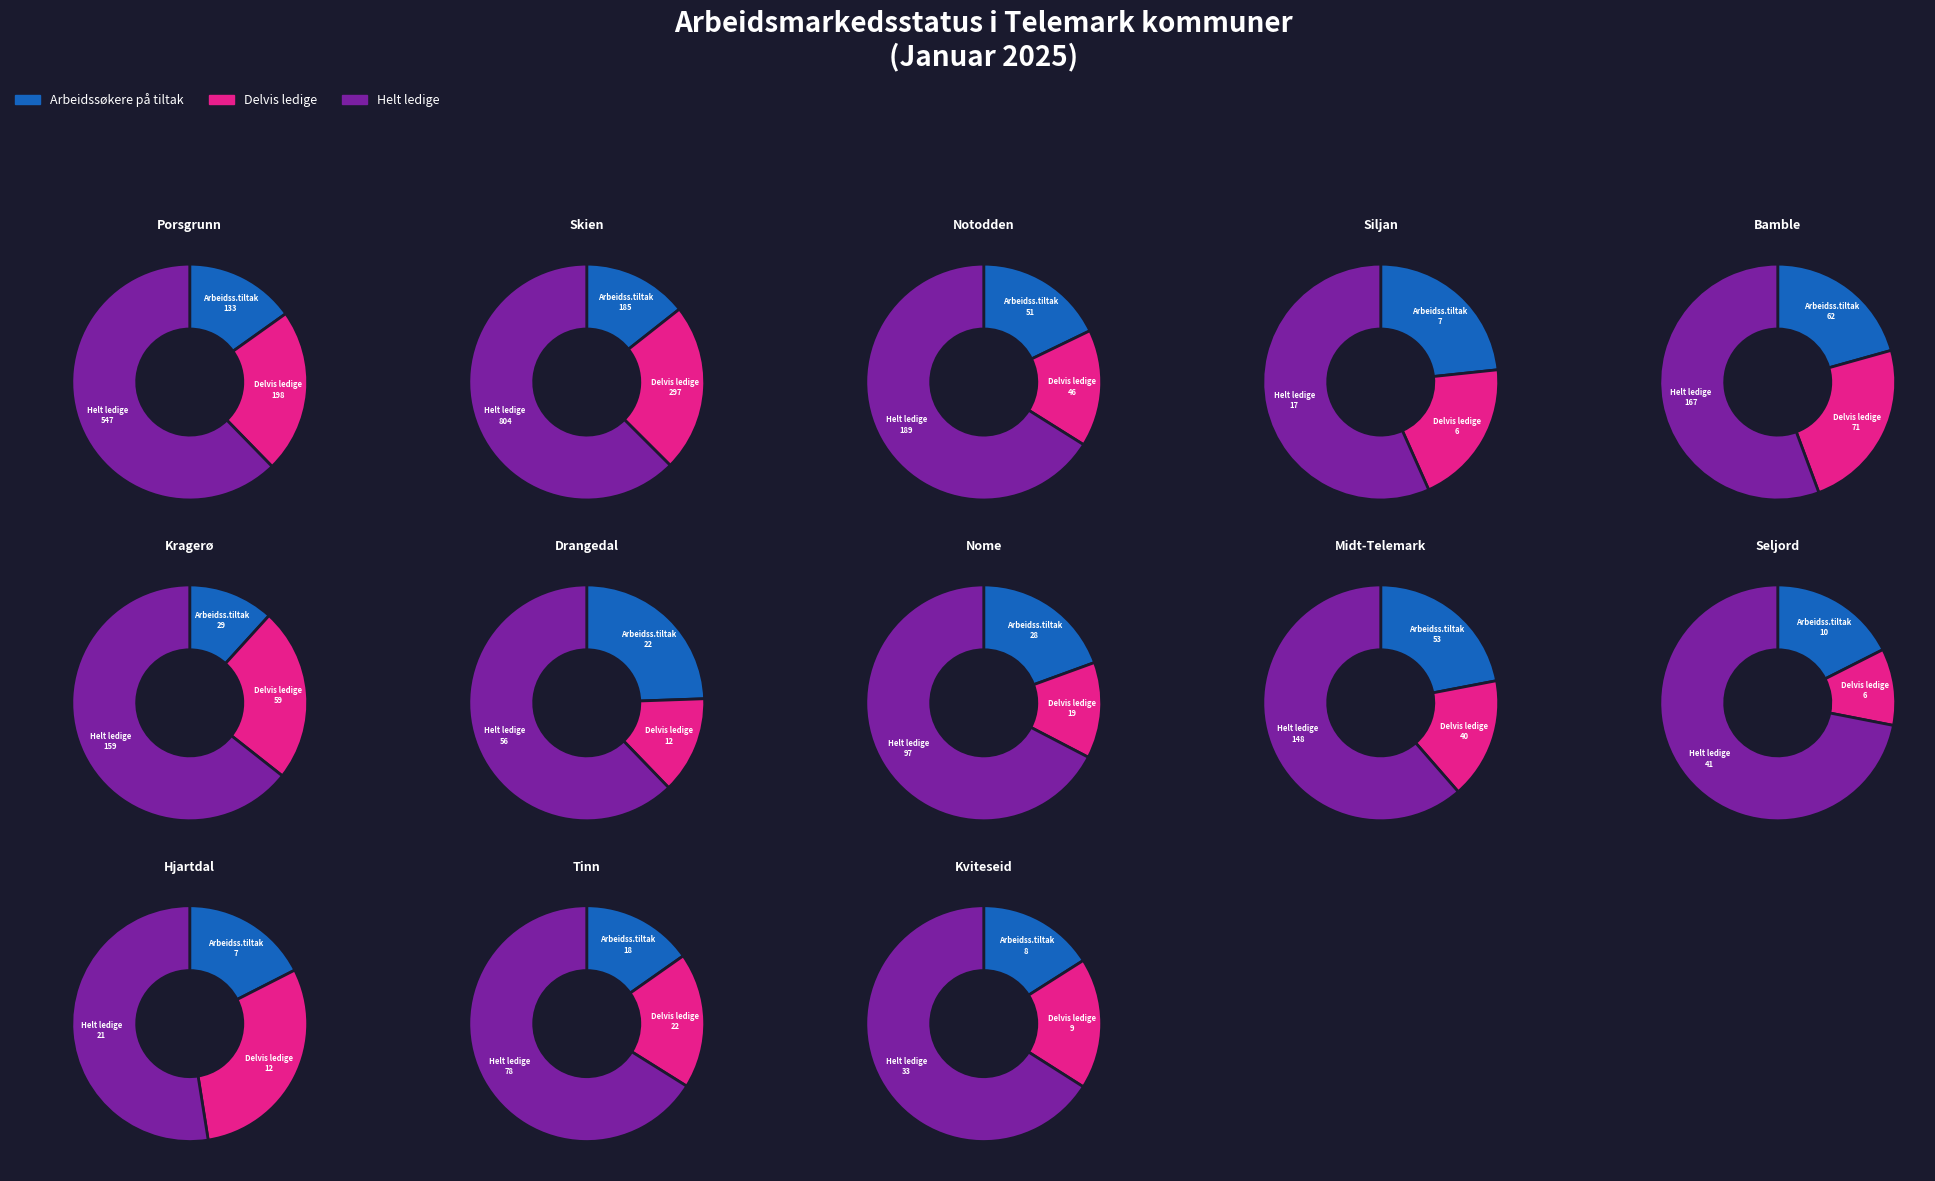

To the nearest percent, what is the difference between the largest and smallest slice percentages?

37%